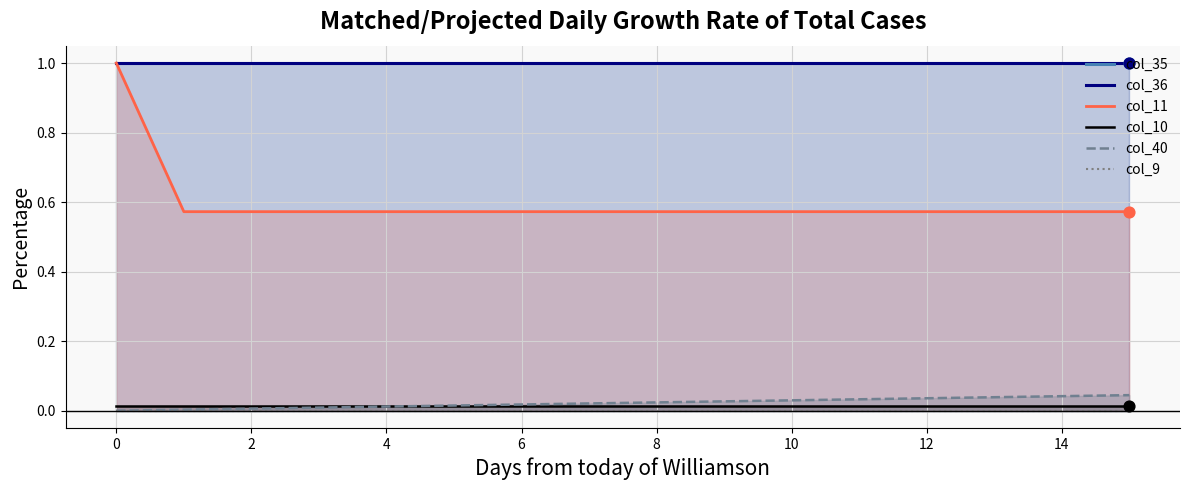

Which series has the largest Y range (max minus min)?

col_11